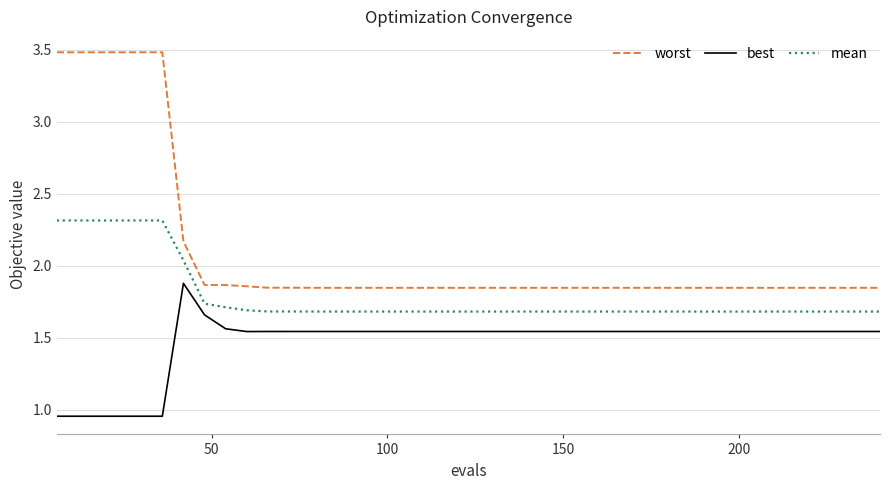

Which series has the widest spread of values?

worst